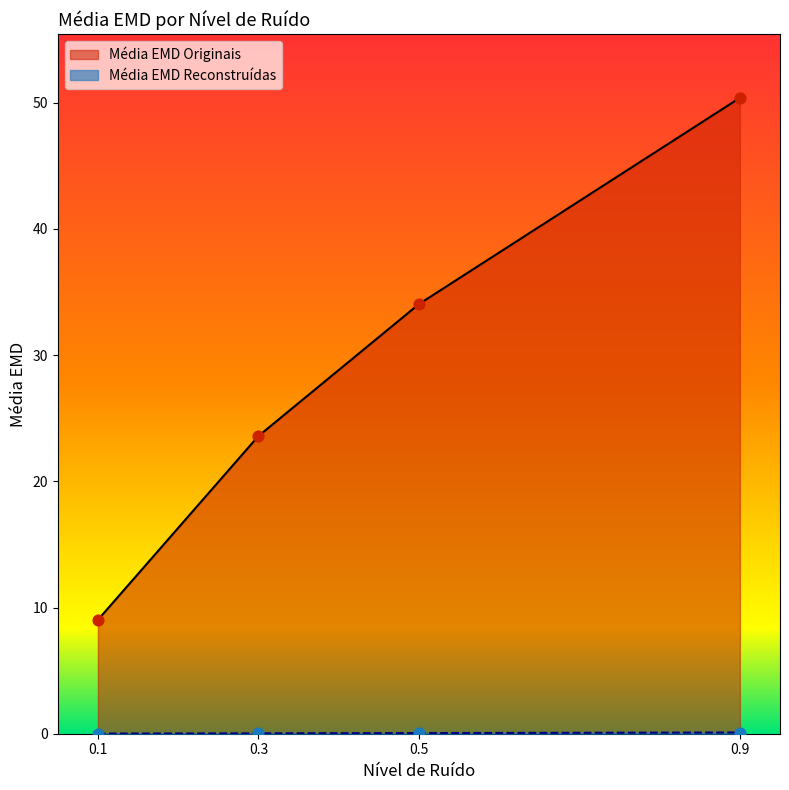

At how many categories does at least one series exceed 48?

1